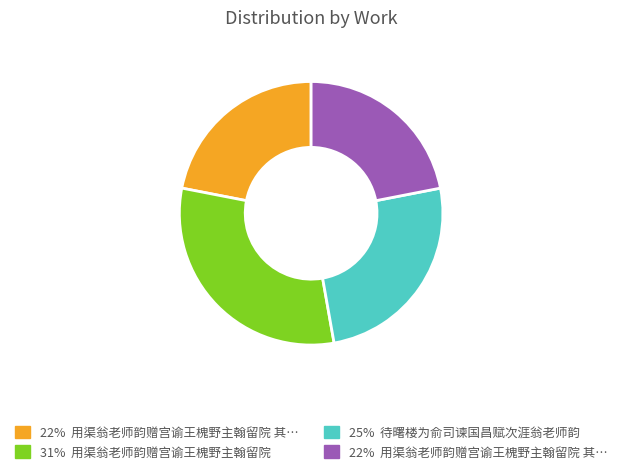

Does any single category account for the majority?

No